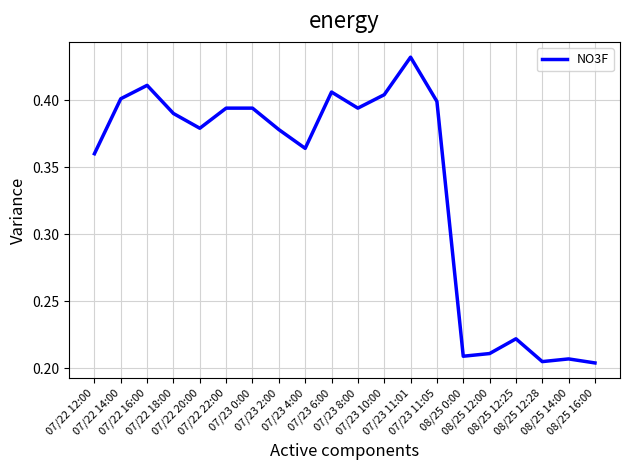

What position from the right is 08/25 12:28?

3